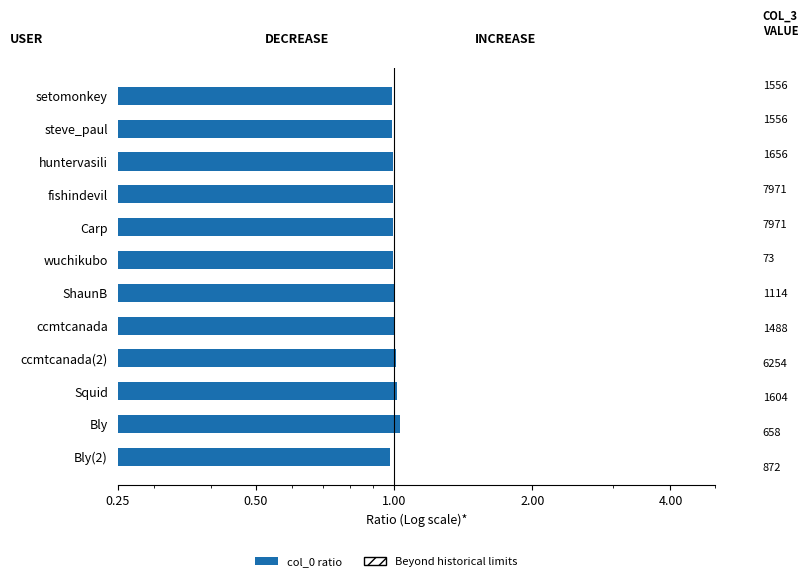

Are the bars grouped side by side (vs. stacked)?

No